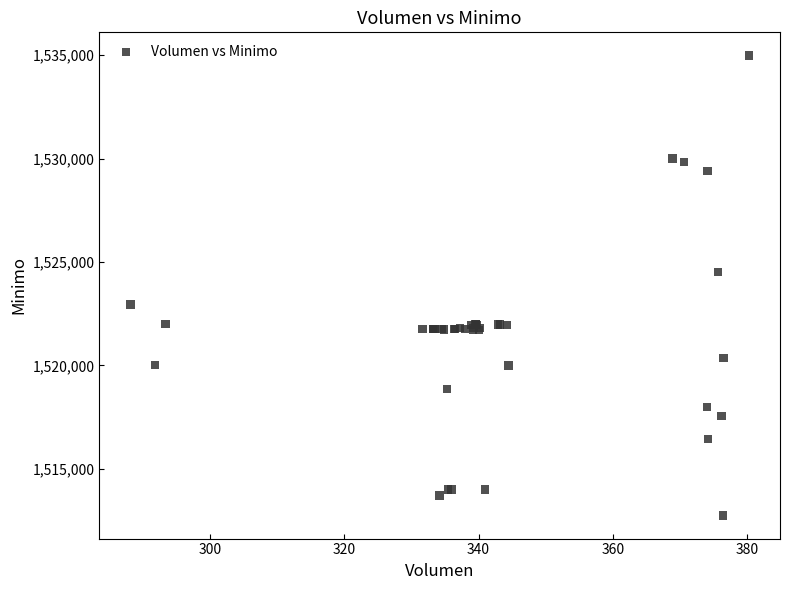

What Y value in the scatter plot is closest to 1523862?

1524513